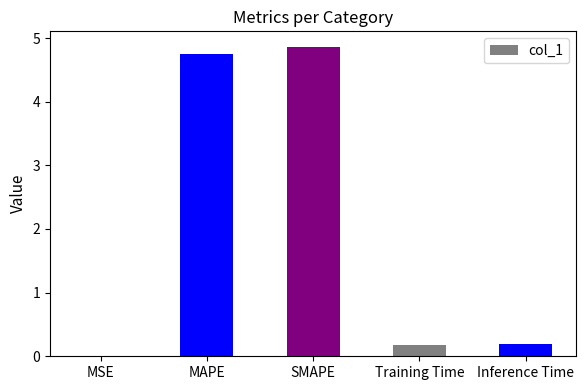

Which has a higher value, Inference Time or MSE?

Inference Time